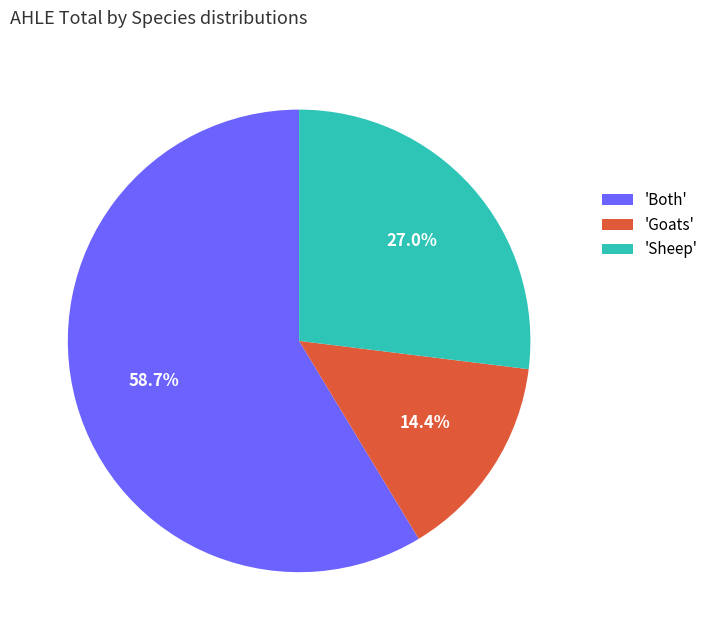

Is the sum of 'Sheep' and 'Both' greater than half?

Yes